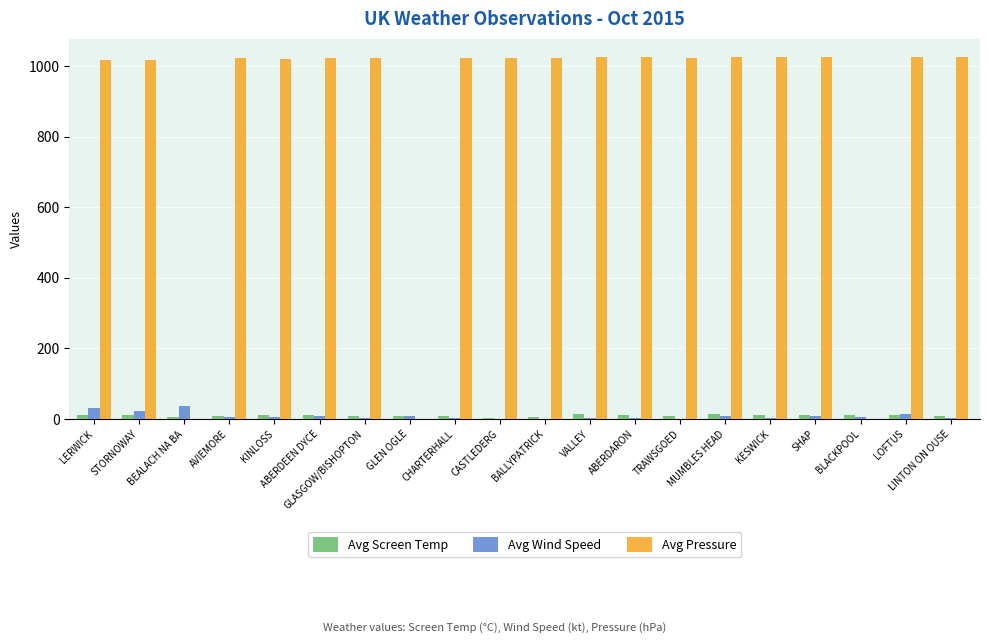

Is the value of Avg Wind Speed at AVIEMORE greater than the value of Avg Pressure at LINTON ON OUSE?

No